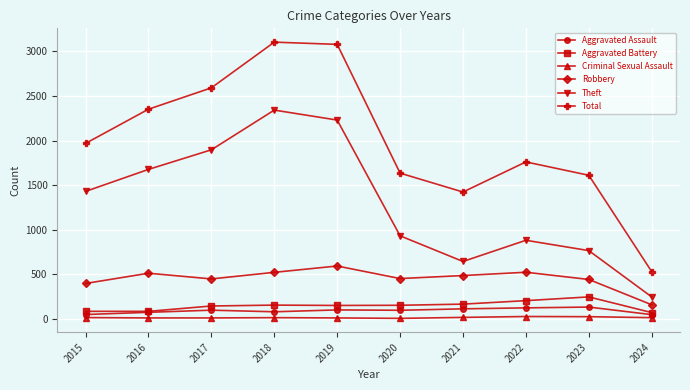

What is the smallest value displayed?

3